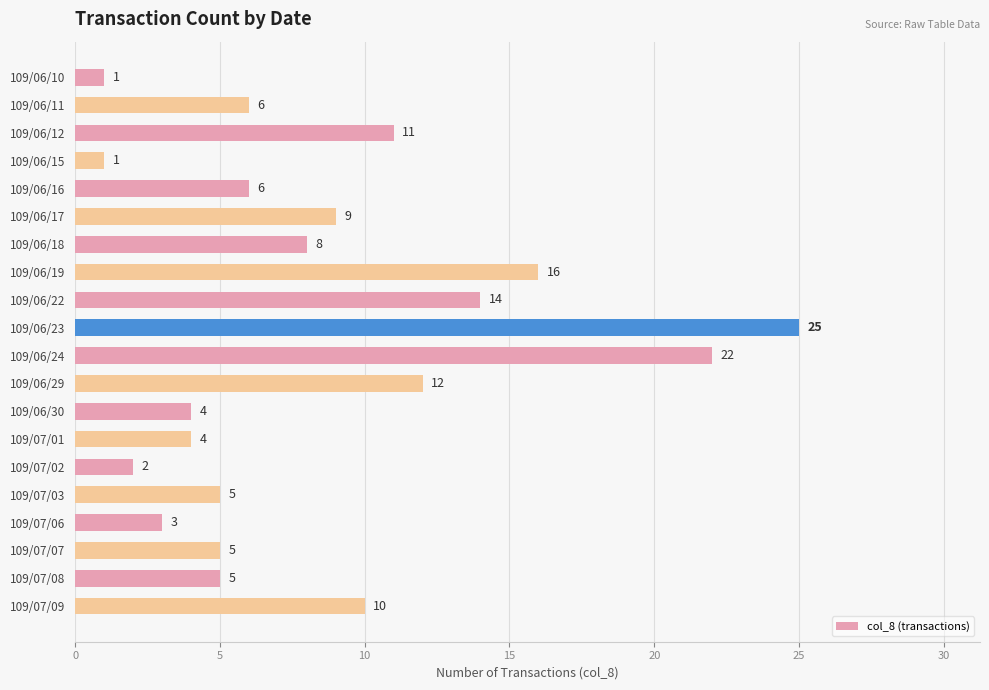

What is the average value?

8